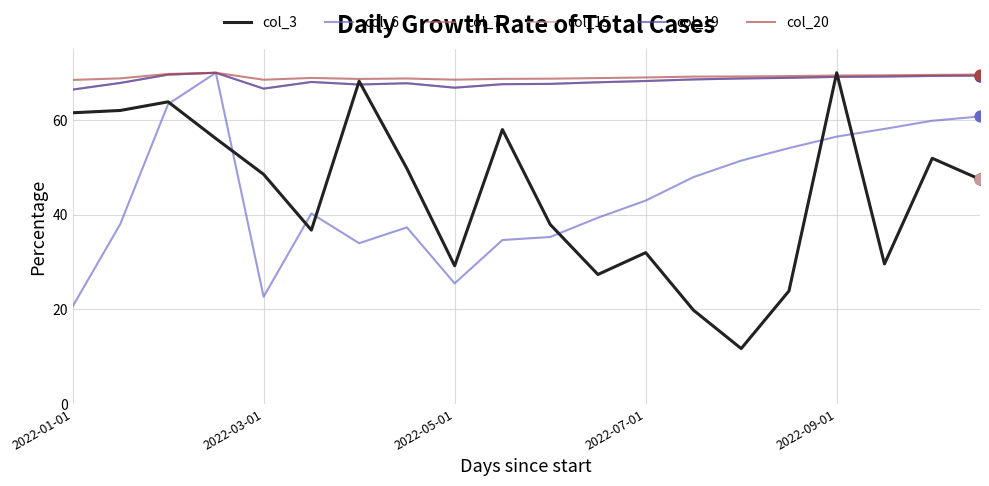

Is this an area chart (filled region under the line)?

No